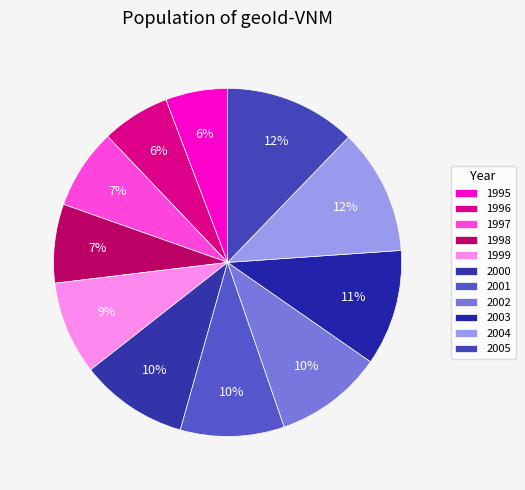

How many slices are in this pie chart?

11